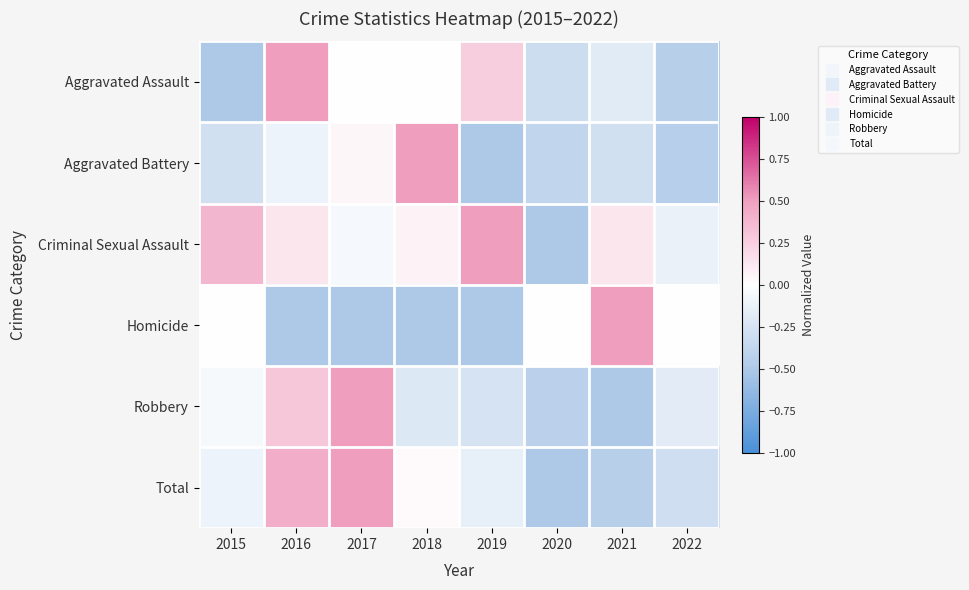

List the series in order of their peak value, lowest first.

Aggravated Assault, Aggravated Battery, Criminal Sexual Assault, Homicide, Robbery, Total